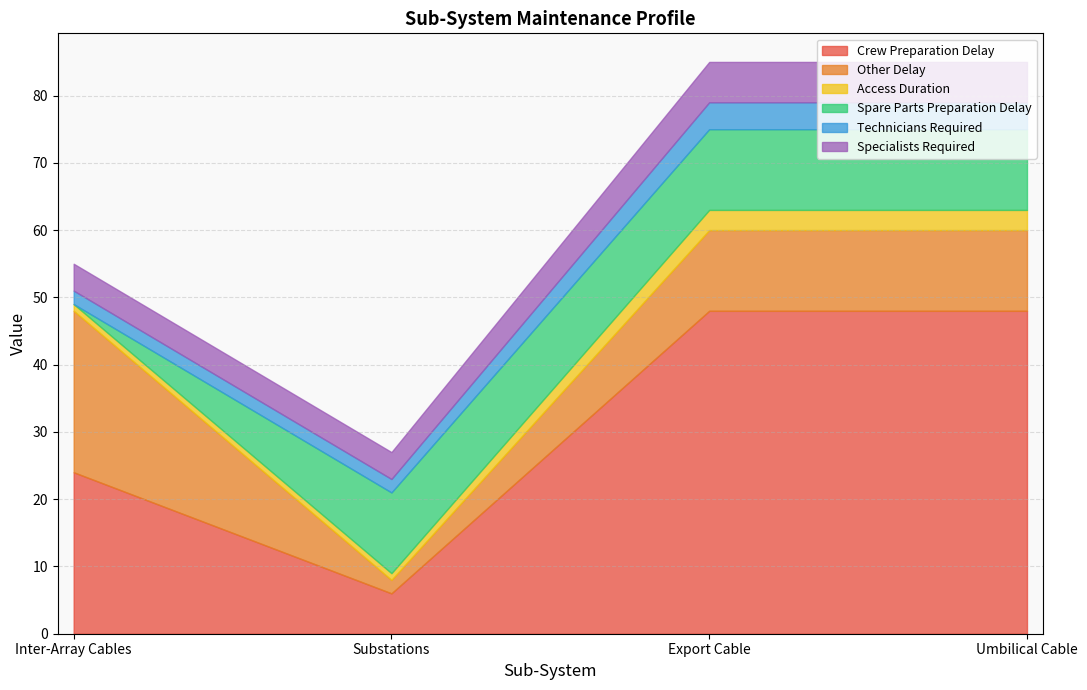

What is the average value of the Spare Parts Preparation Delay series?

9